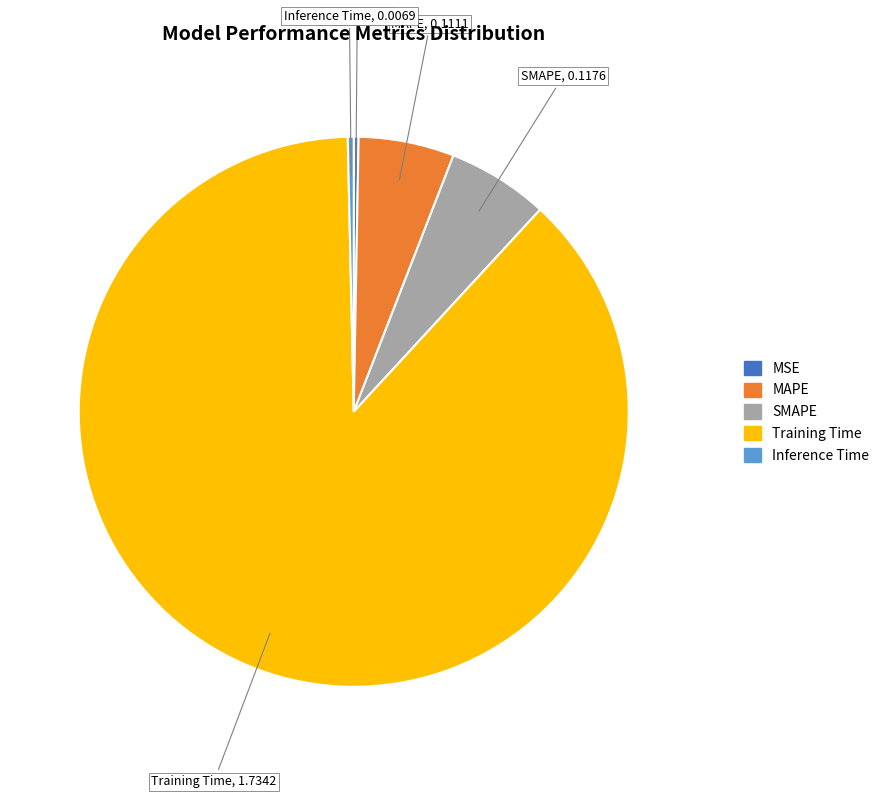

Is the sum of Inference Time and MAPE greater than half?

No